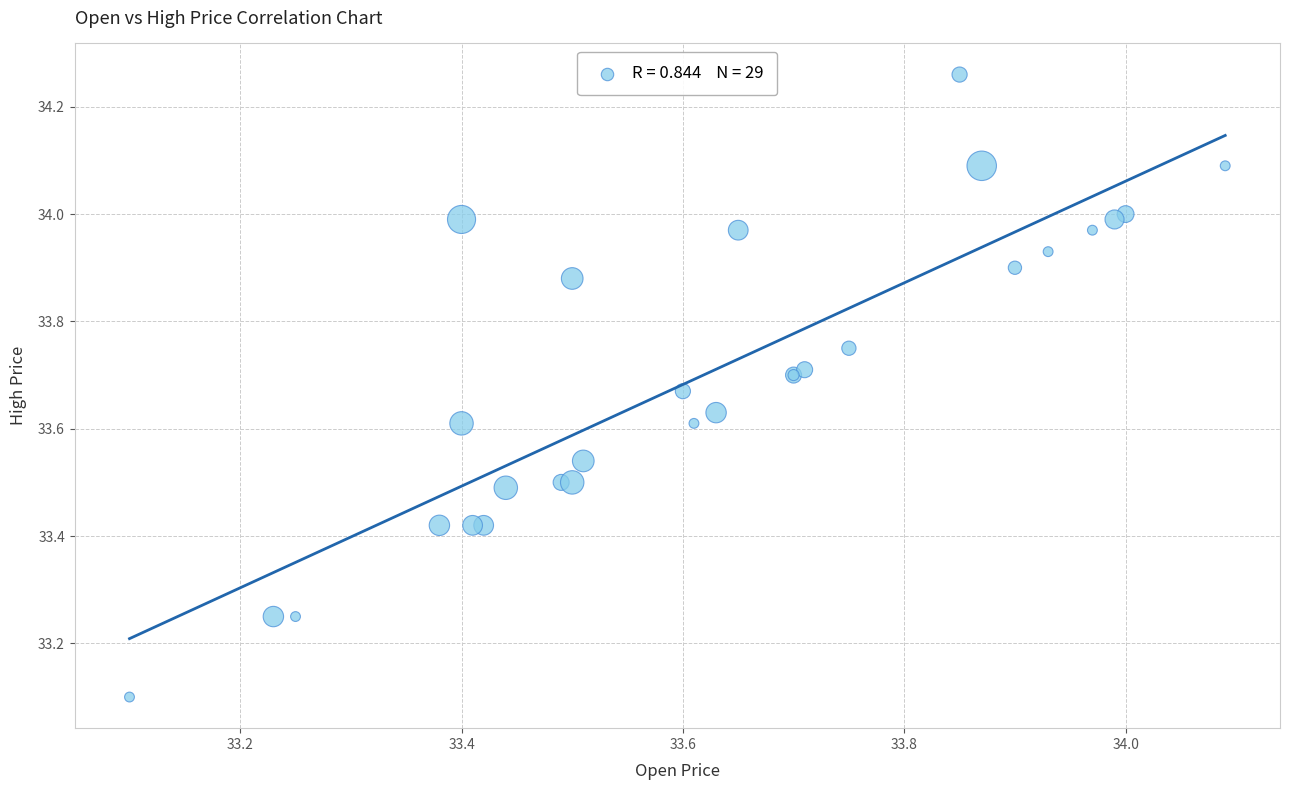

What Y value in the scatter plot is closest to 33?

33.1